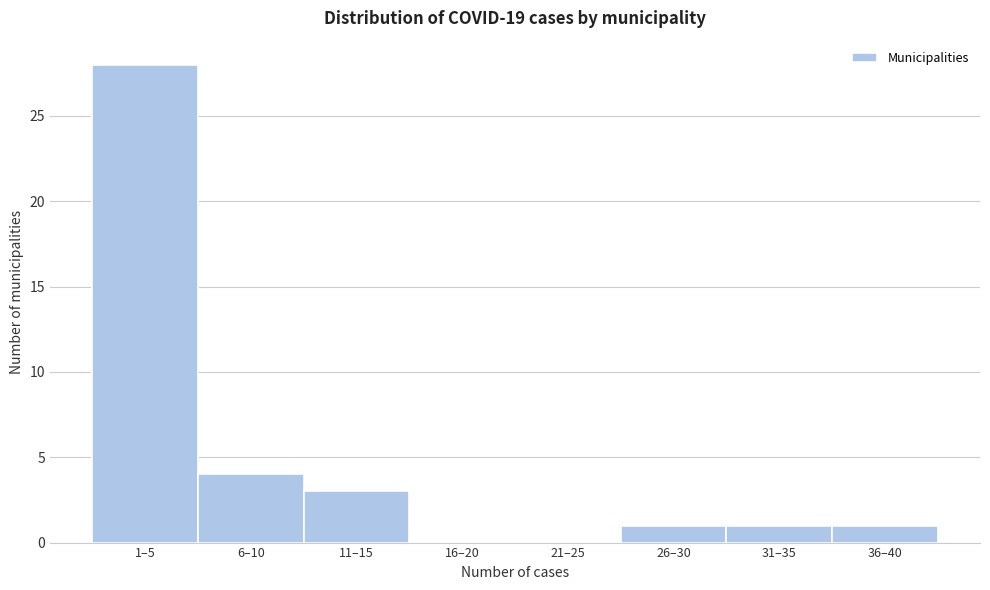

Reading left to right, what are all the values shown in this chart?

1–5=28	6–10=4	11–15=3	16–20=0	21–25=0	26–30=1	31–35=1	36–40=1